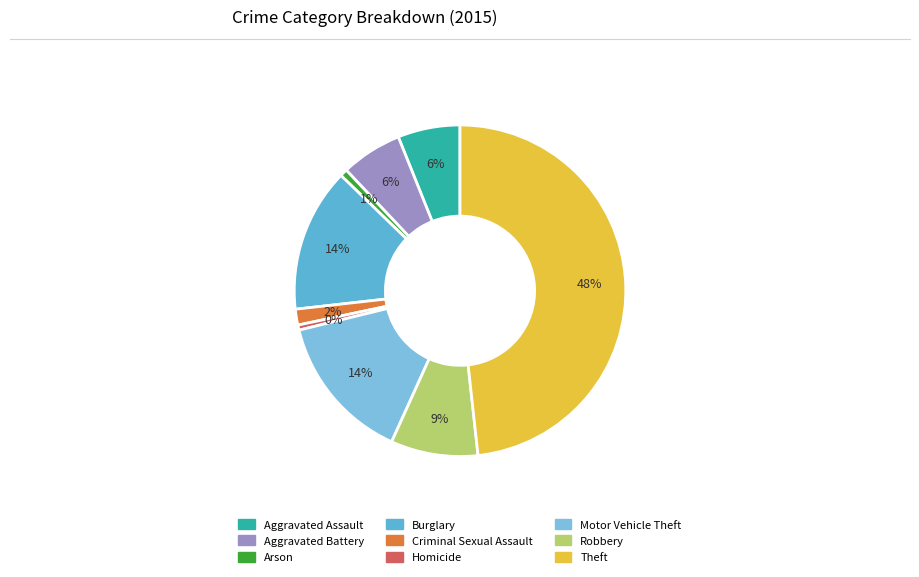

To the nearest percent, what portion does Aggravated Assault represent?

6%